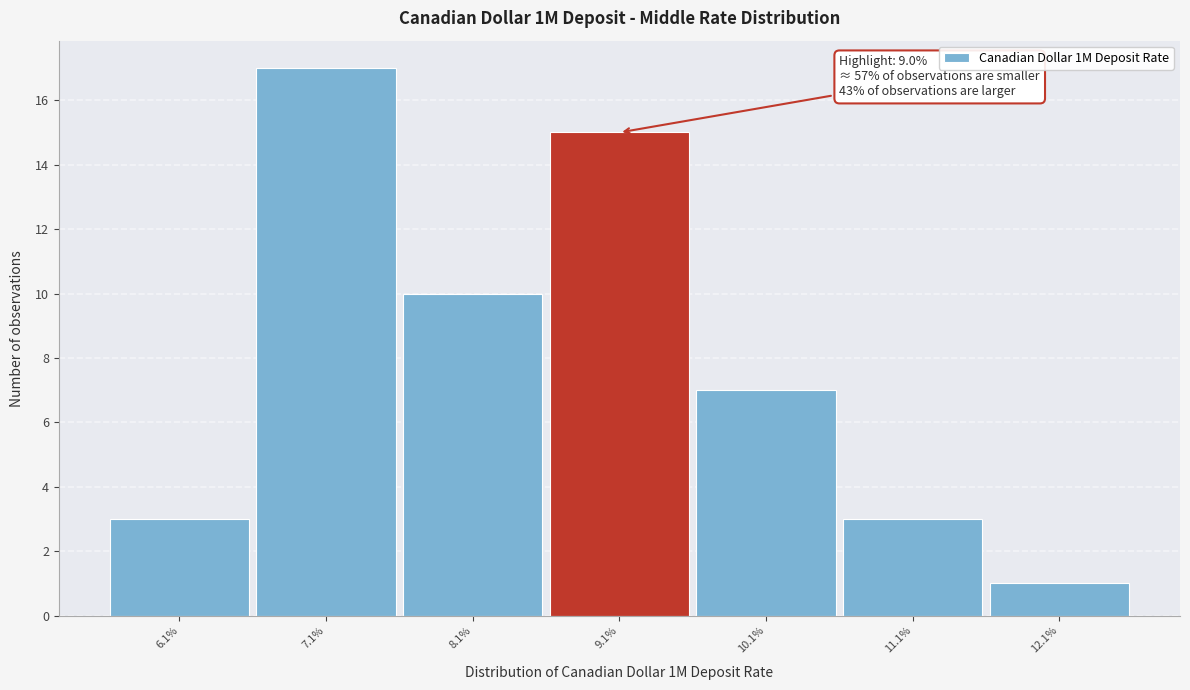

Which range on the x-axis has the tallest bar?

6.6 to 7.6